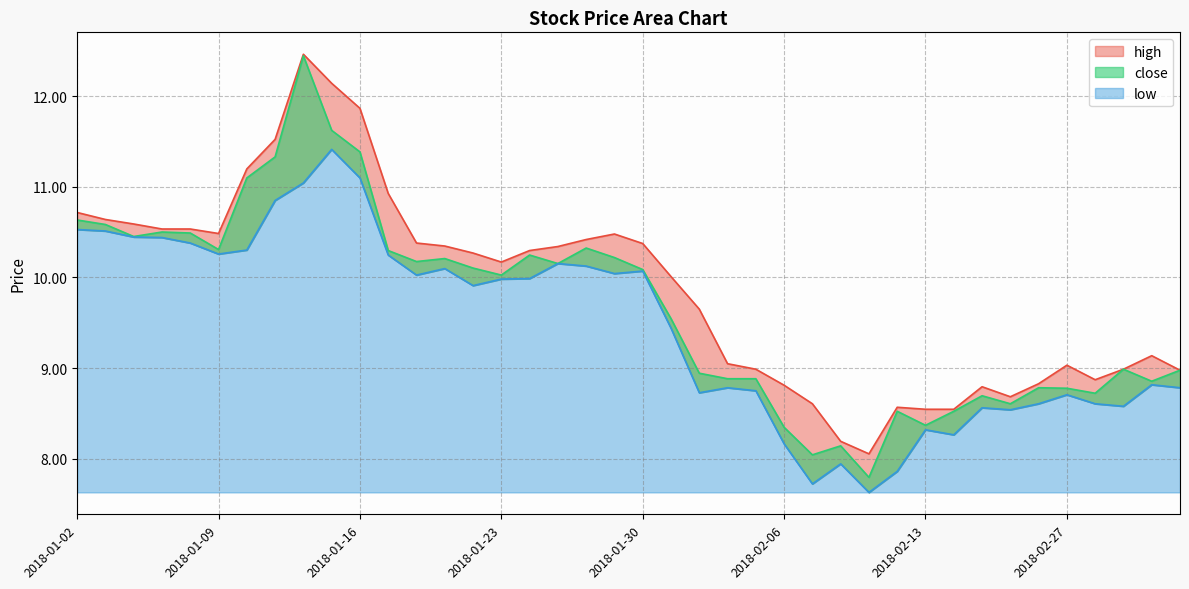

True or false: low and high intersect in this chart.

False